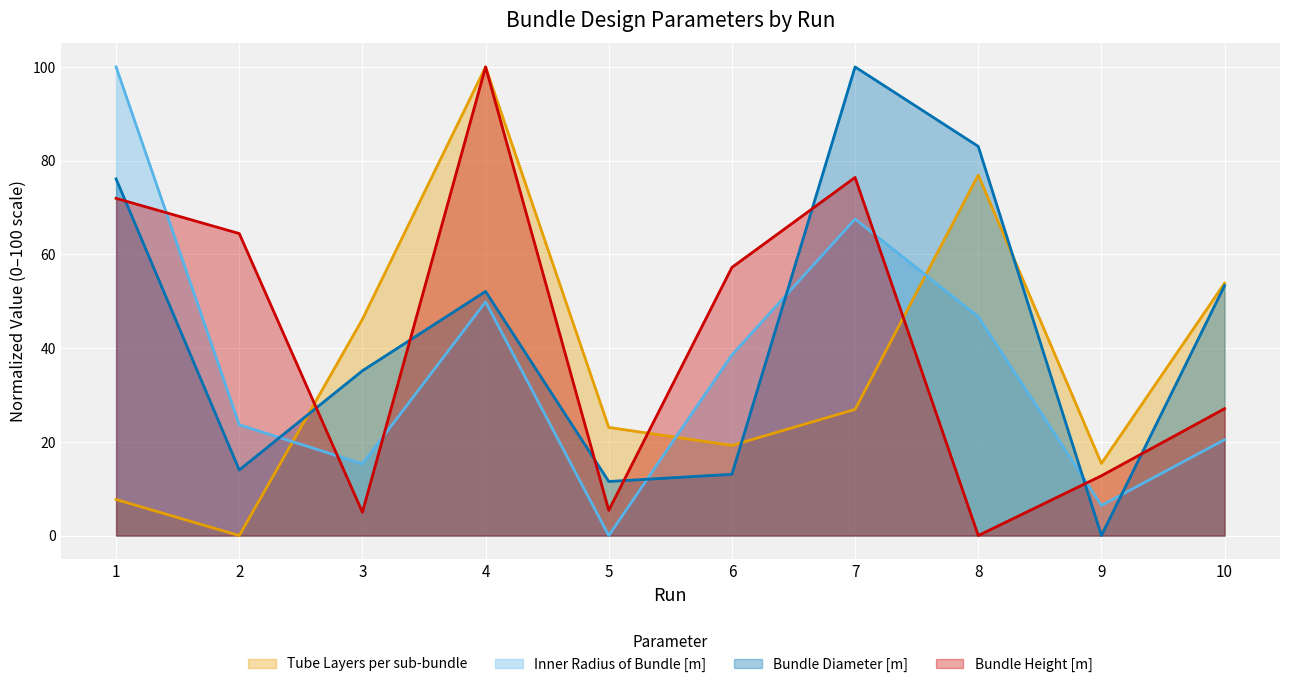

Between which two adjacent categories do Inner Radius of Bundle [m] and Tube Layers per sub-bundle first intersect?

2 and 3